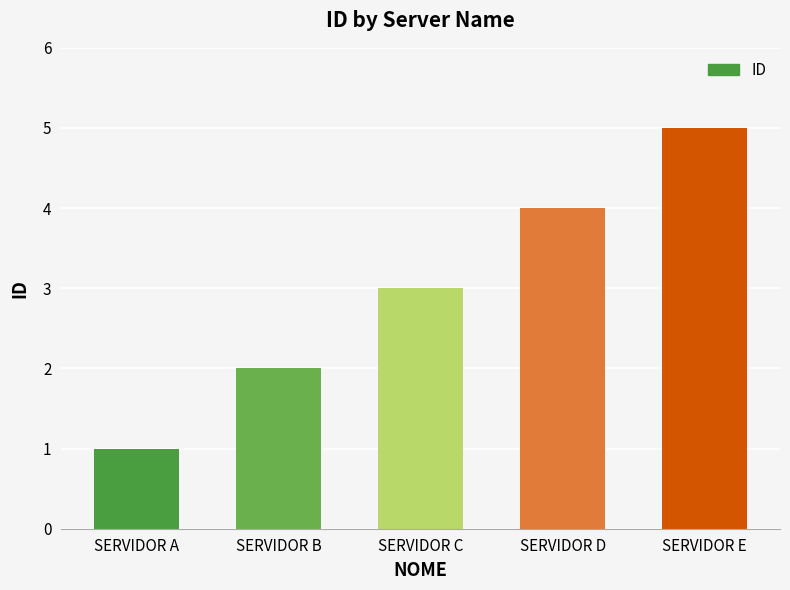

How many values are between 2 and 4?

3